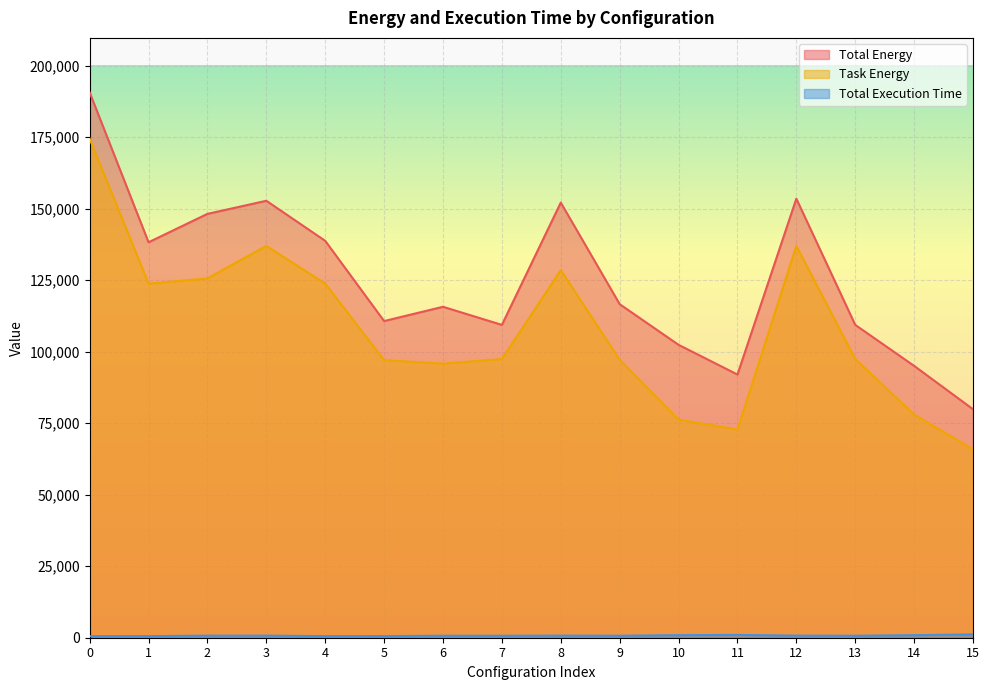

List the labels in order of Total Execution Time value, smallest first.

0, 1, 4, 5, 7, 13, 9, 6, 2, 3, 12, 8, 10, 14, 11, 15